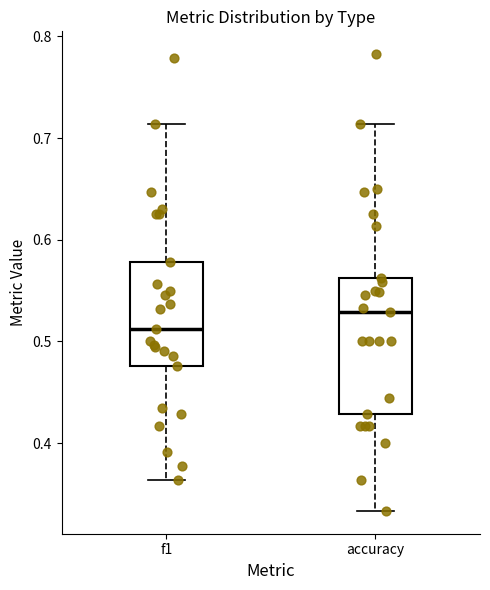

Which box has the highest median line?

accuracy